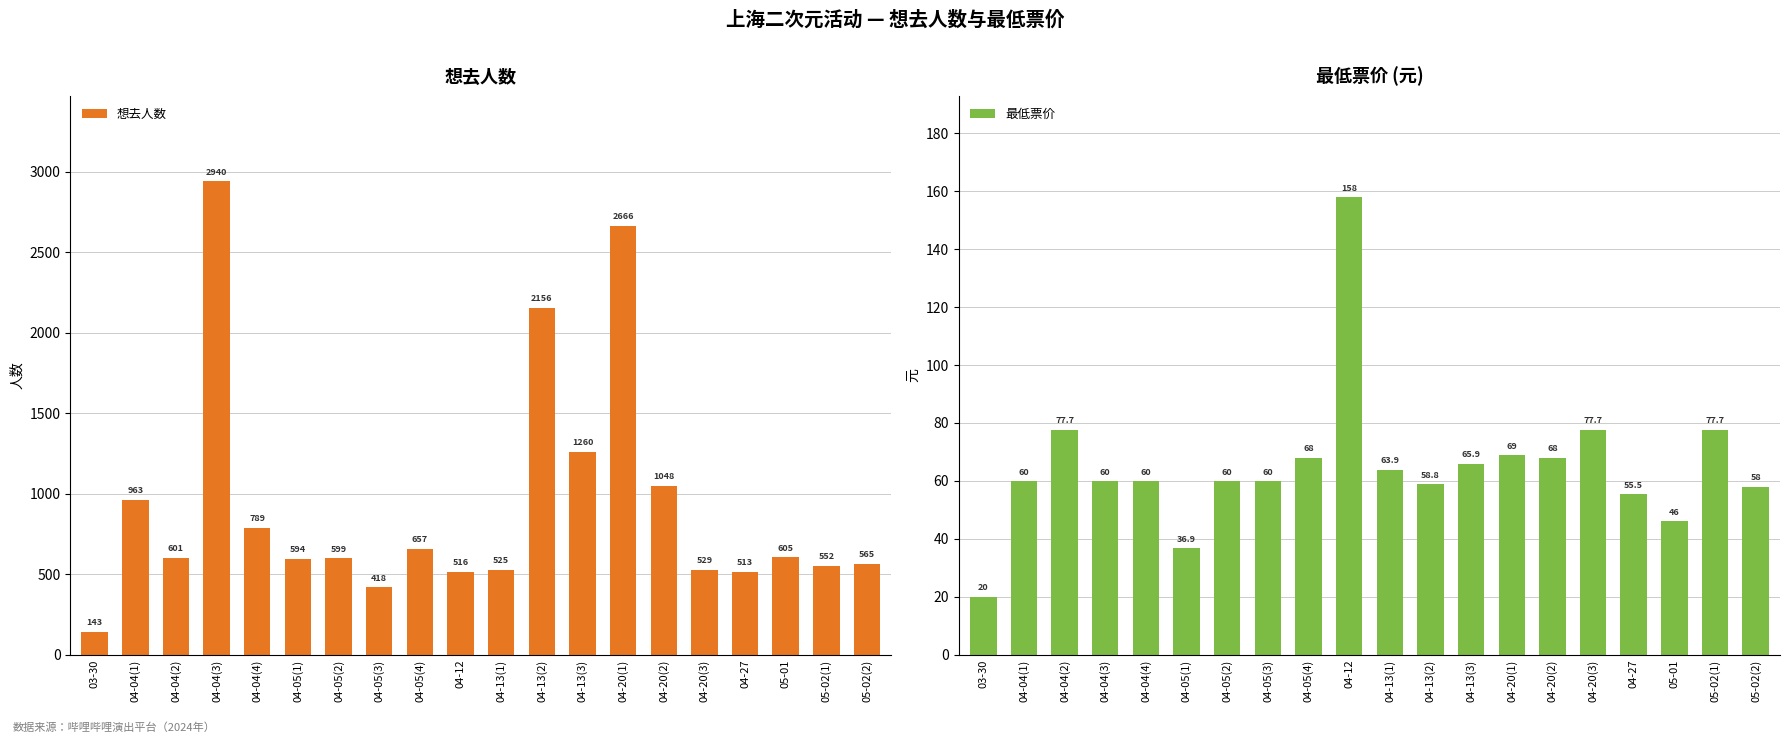

Which series has the largest range (max minus min)?

想去人数